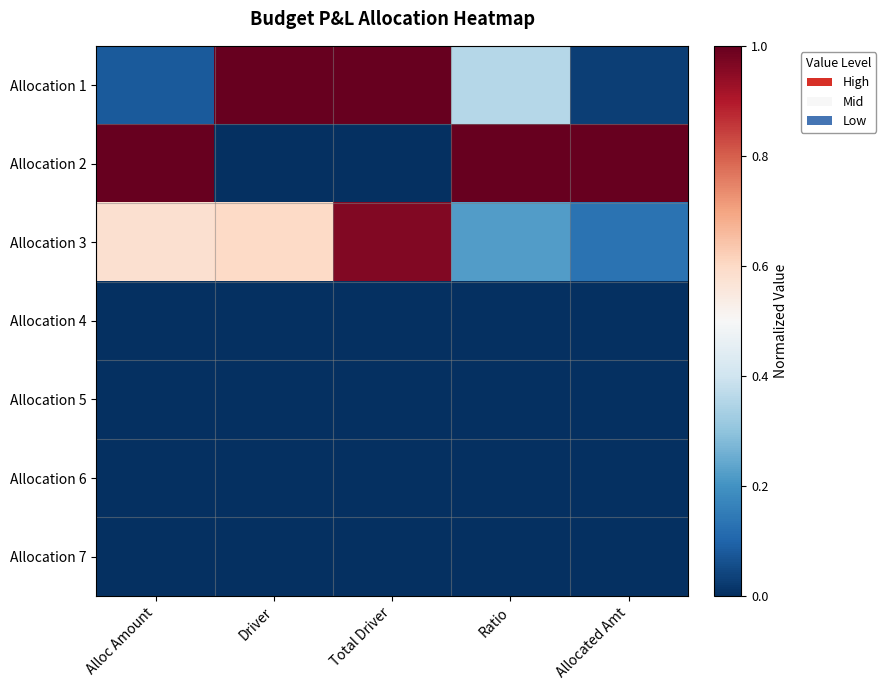

Between Driver and Allocated Amt, which series saw the biggest shift?

Allocation 2